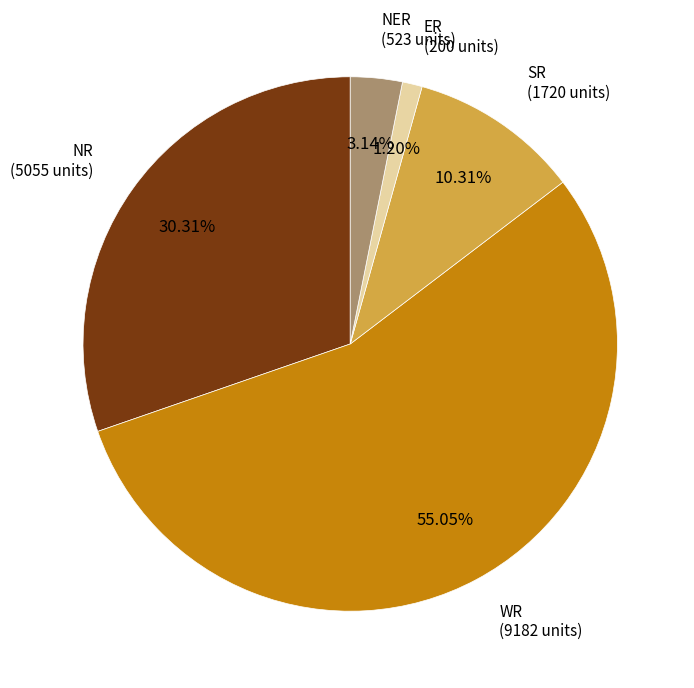

Is there any slice that represents more than half of the pie?

Yes